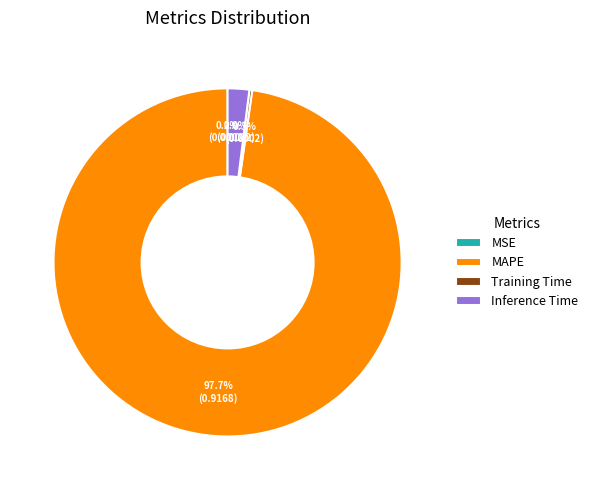

Which category has the biggest portion of the pie?

MAPE